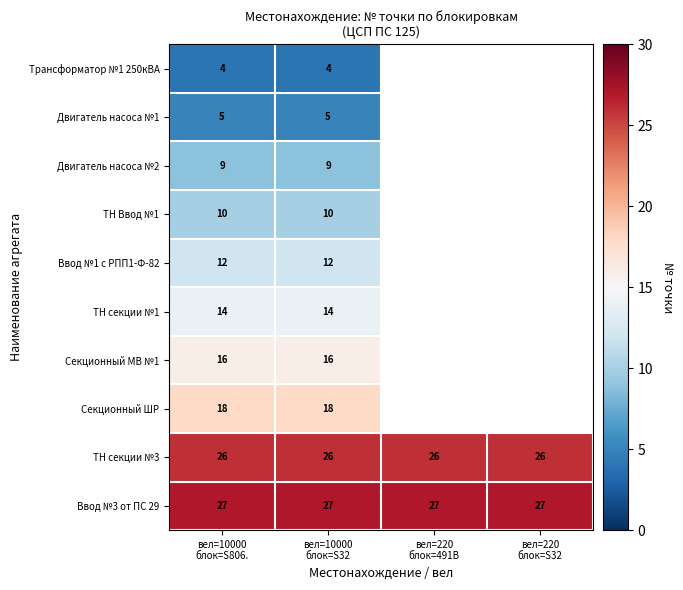

How many values in Двигатель насоса №1 are above zero?

2